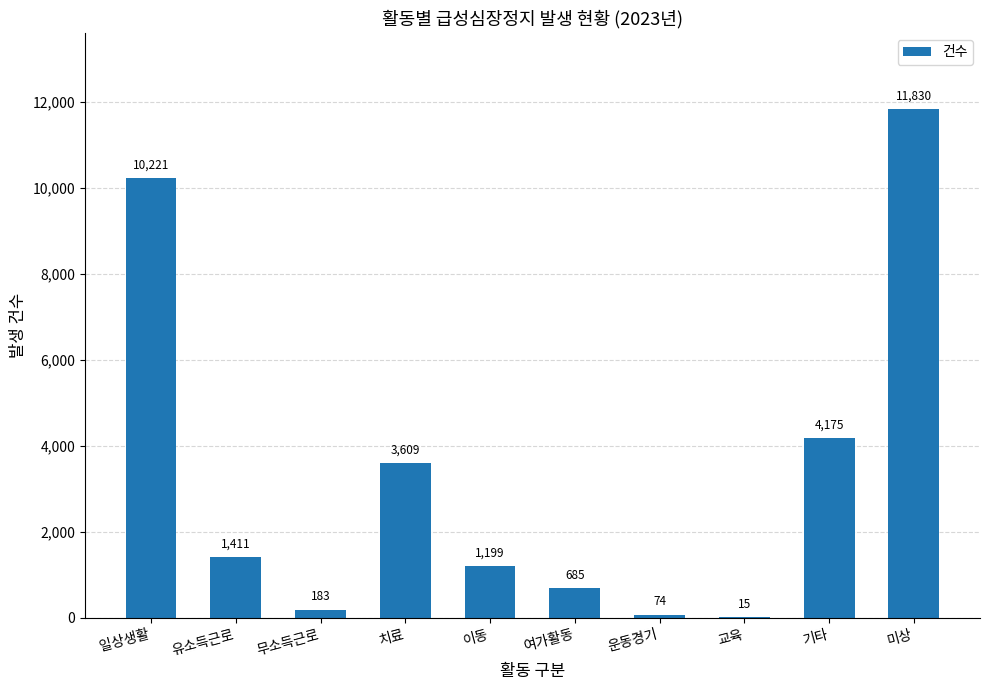

Between 미상 and 이동, which is larger?

미상